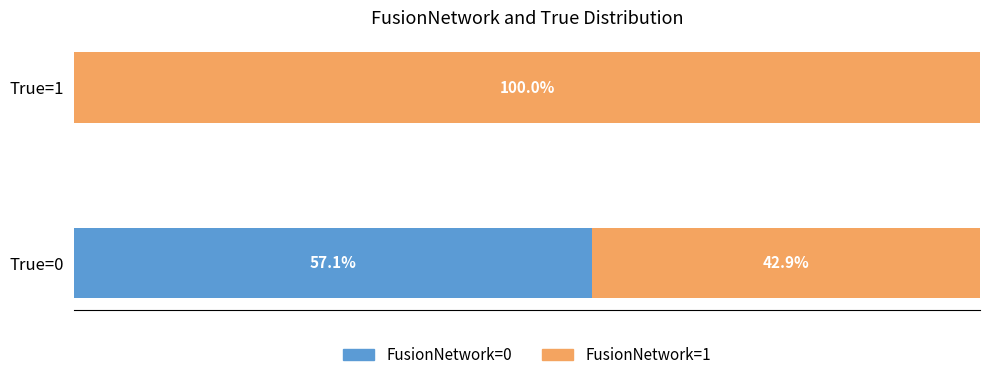

Where is FusionNetwork=0 nearest to the value 28?

True=1